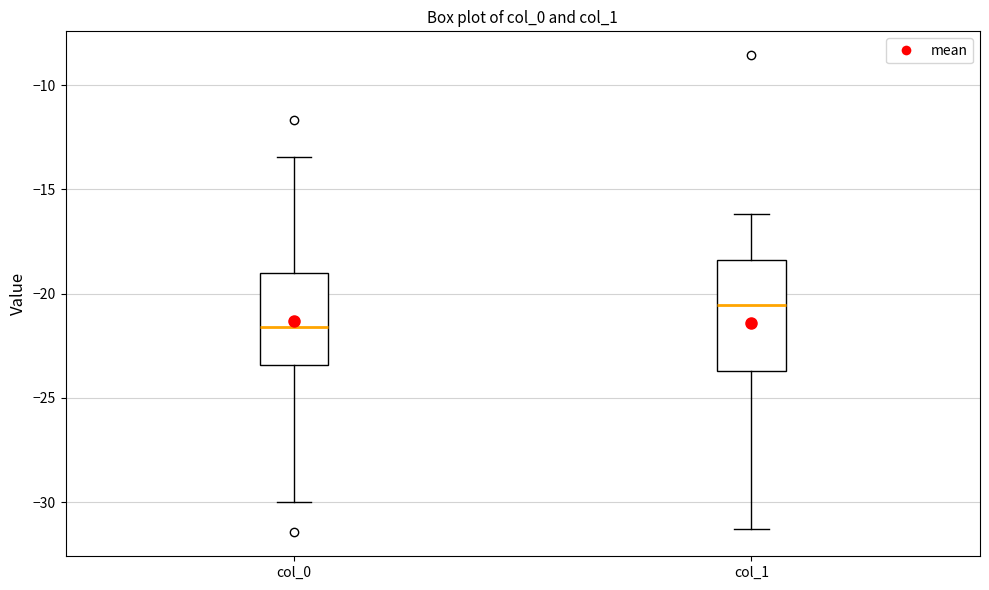

Reading left to right, read every box against the y-axis: the position of its median line, the range the box covers, and the ends of its whiskers. The values are not printed on the chart, so give them approximately, as read against the axis.

col_0: median -21.5, box -23.5 to -19.0, whiskers -30.0 to -13.5
col_1: median -20.5, box -23.5 to -18.5, whiskers -31.5 to -16.0